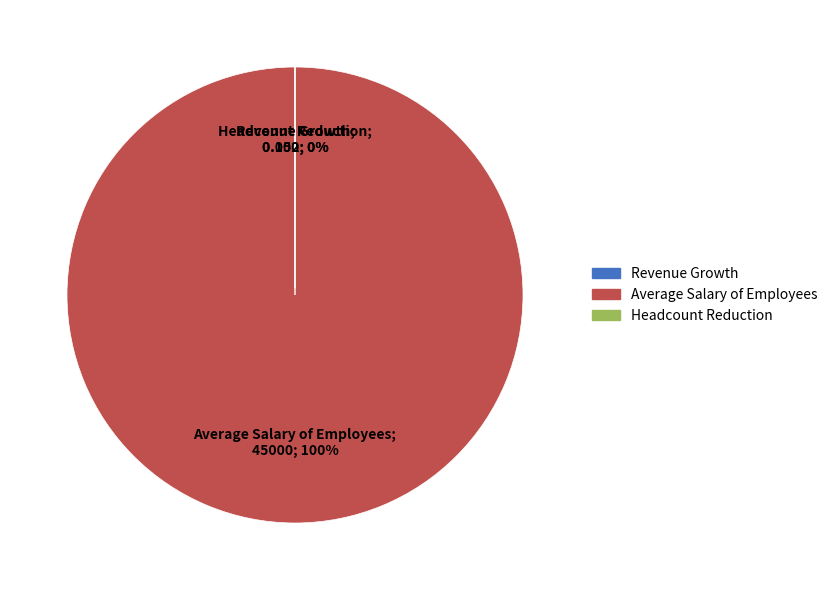

To the nearest percent, what is the combined percentage of Headcount Reduction and Average Salary of Employees?

100%